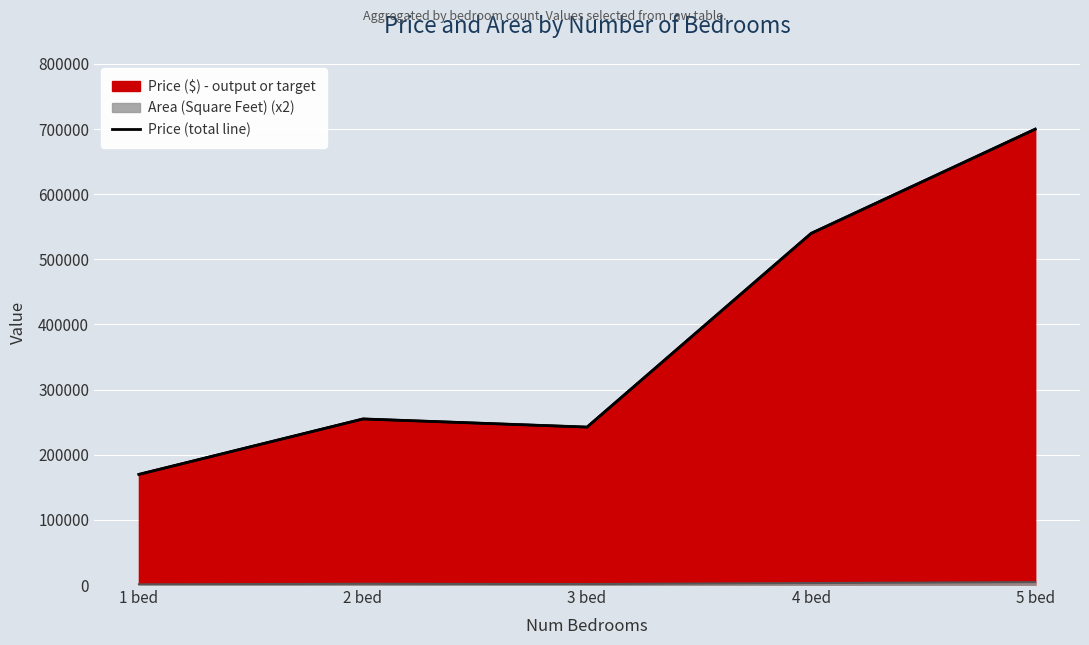

Reading right to left, transcribe all the data shown in this chart.

699900	539900	242500	255000	169900